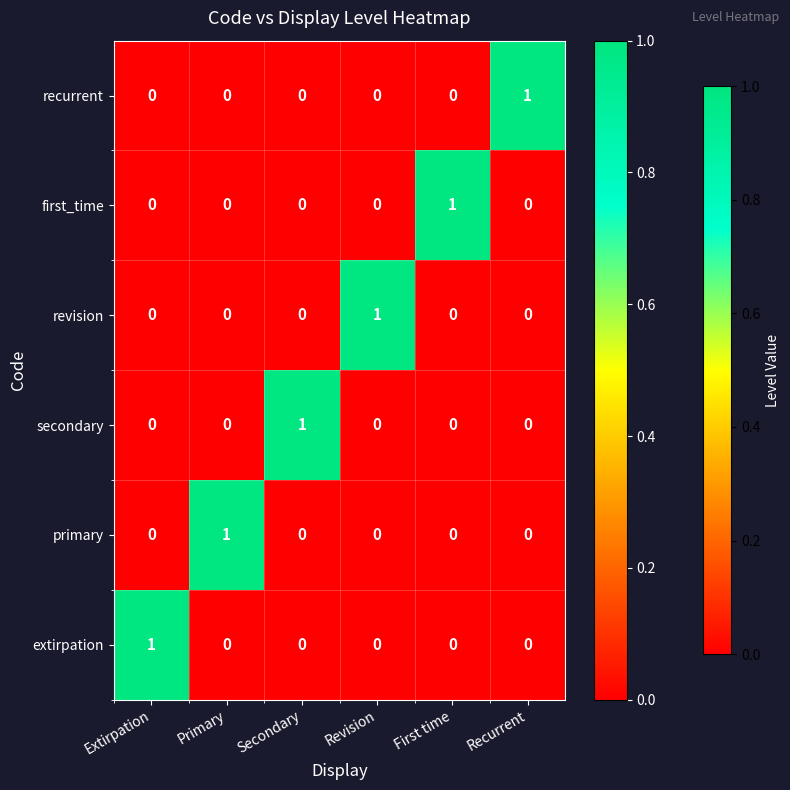

At which label does secondary reach its peak?

Secondary